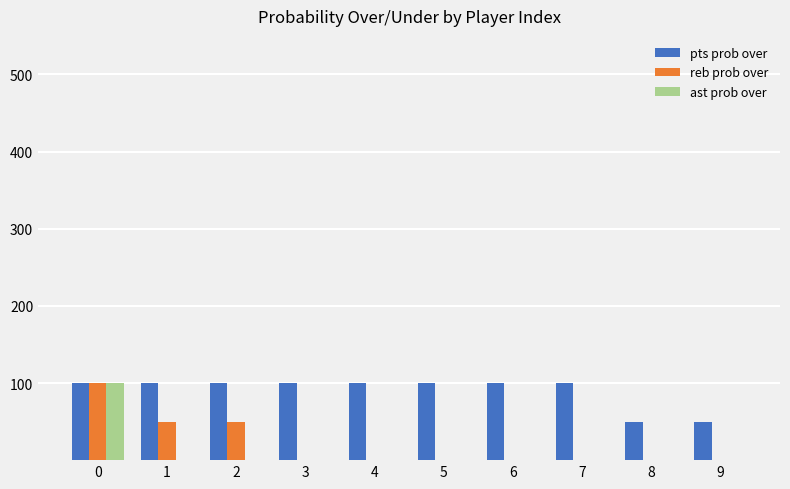

Count the number of data series in this chart.

3